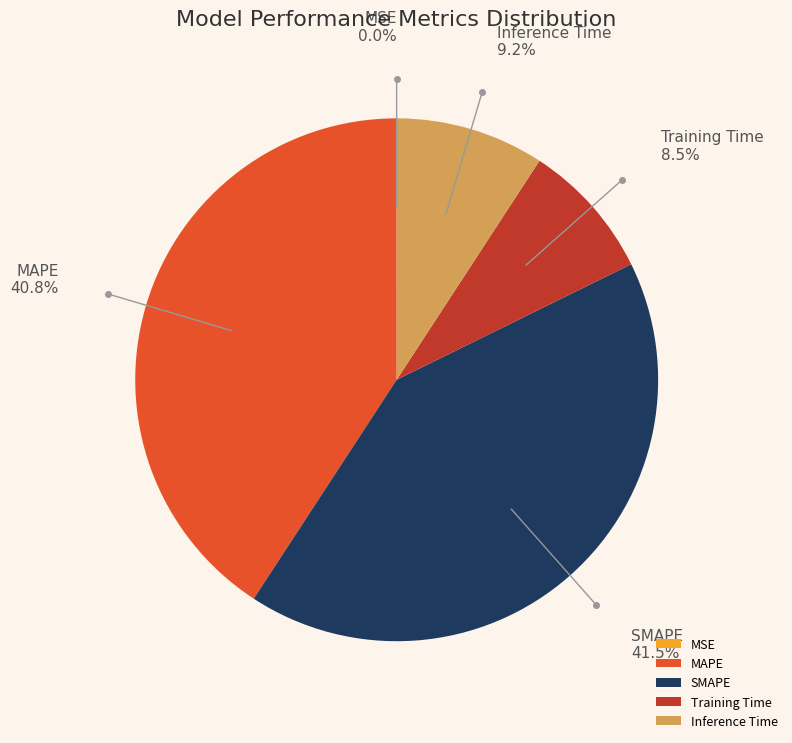

Which slice is the largest?

SMAPE